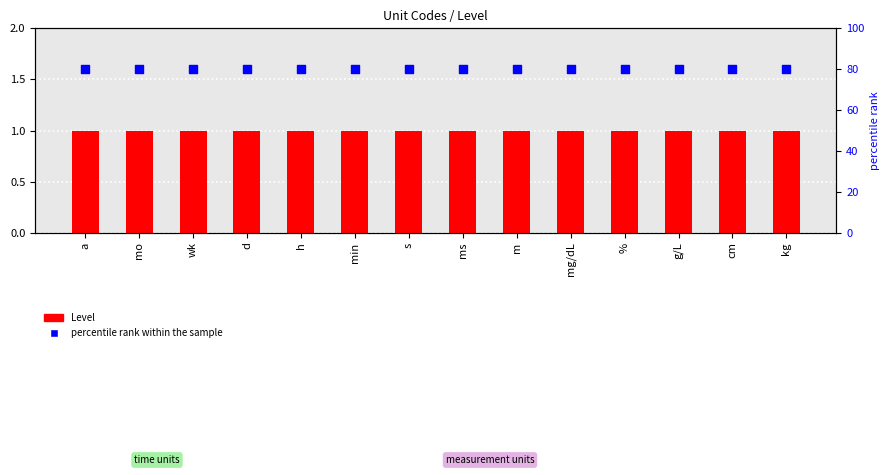

Which series has the largest Y range (max minus min)?

Level